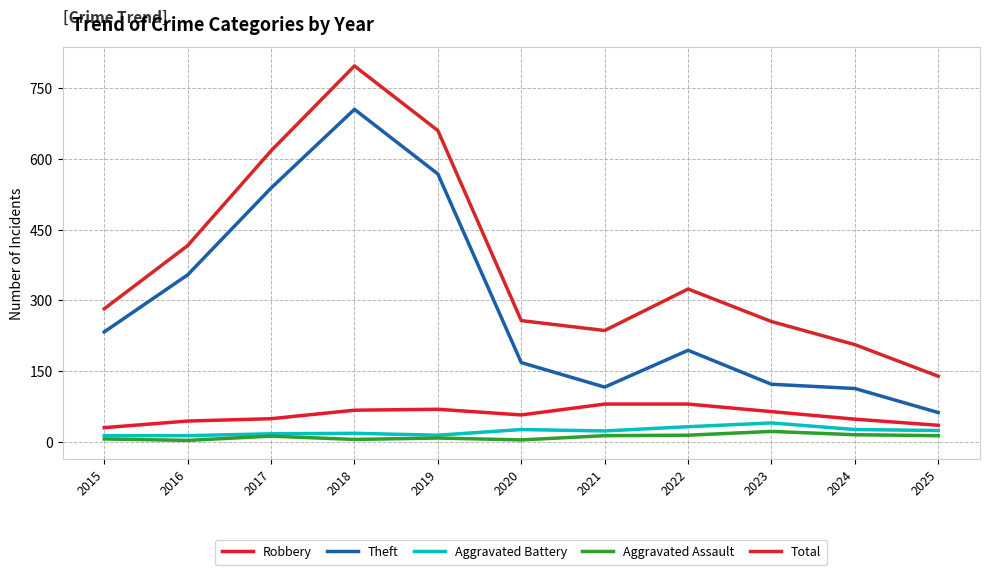

Rank the series at 2018 from highest to lowest value.

Total, Theft, Robbery, Aggravated Battery, Aggravated Assault